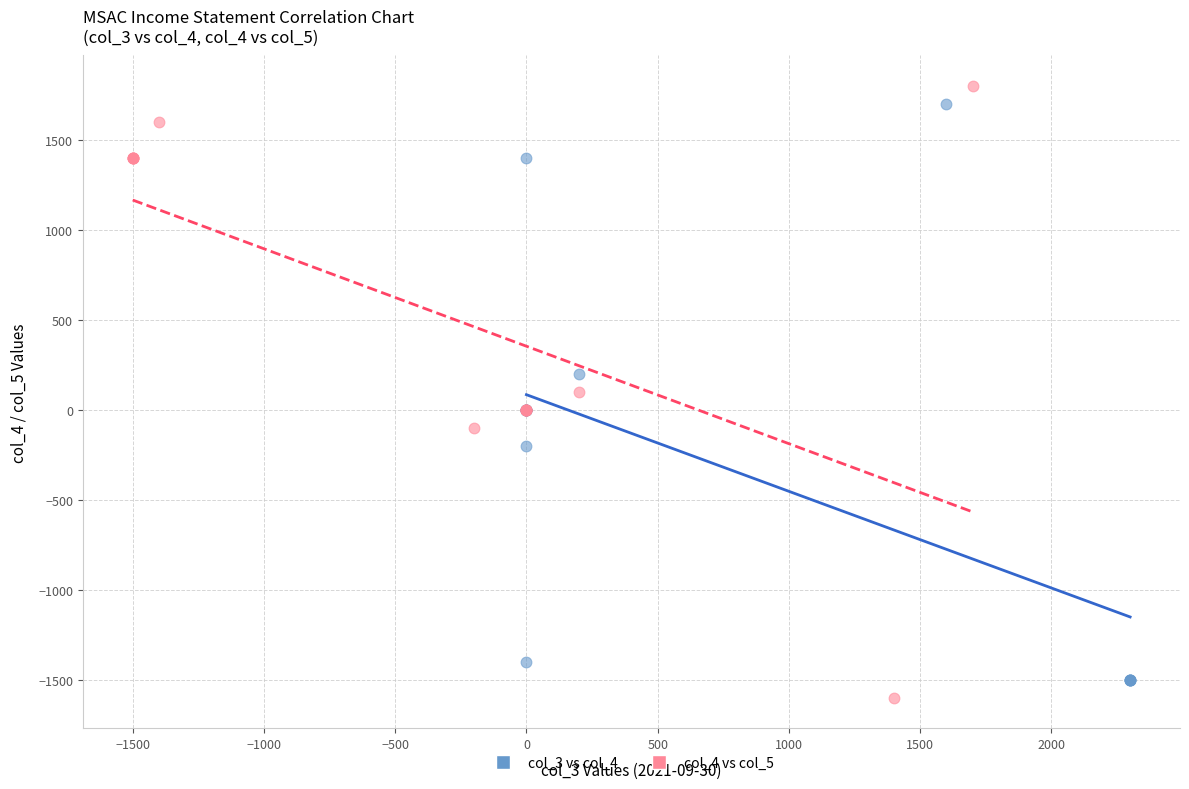

Which series has the largest Y range (max minus min)?

col_4 vs col_5